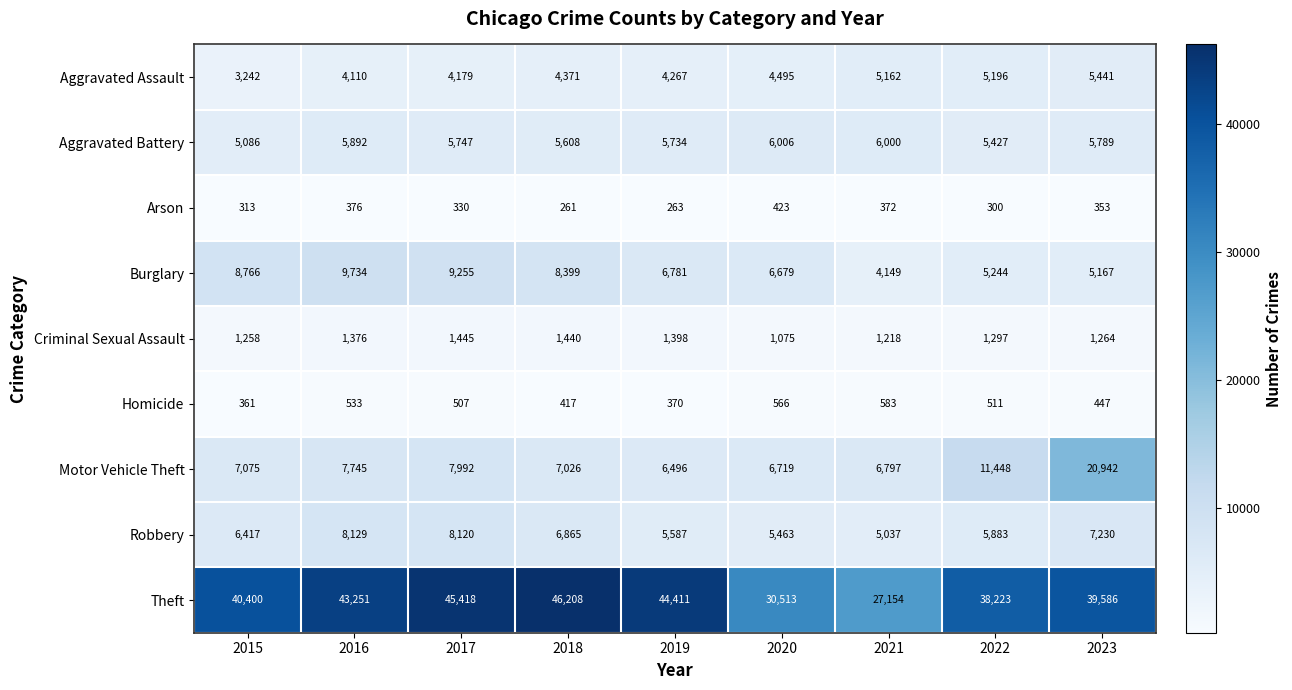

What is the approximate value of Arson at 2018?

261